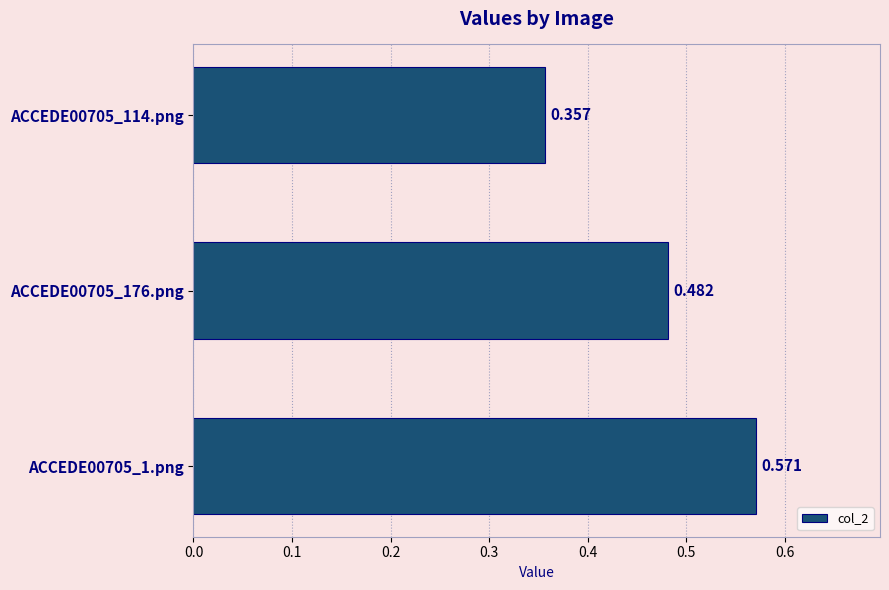

List the labels in order of value, smallest first.

ACCEDE00705_114.png, ACCEDE00705_176.png, ACCEDE00705_1.png